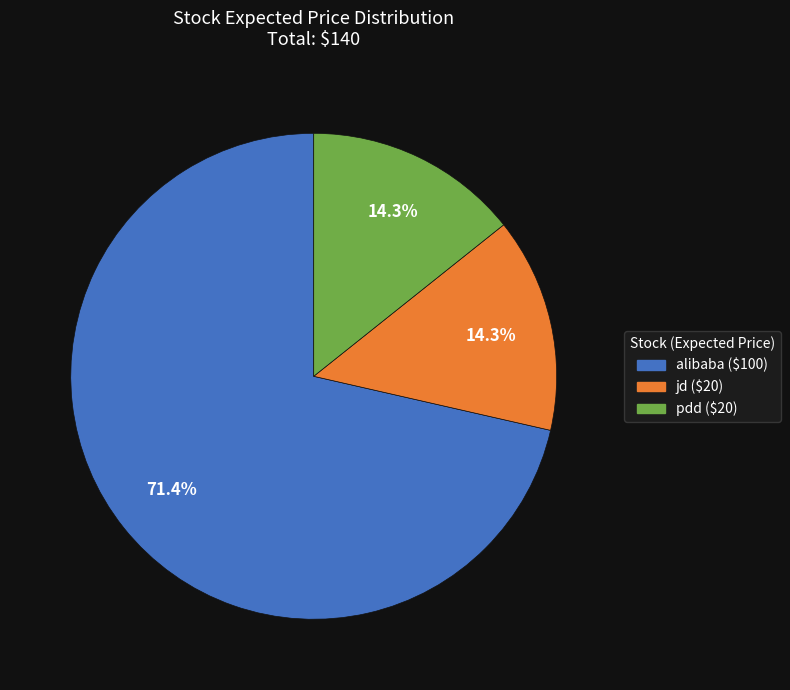

Does any single category account for the majority?

Yes